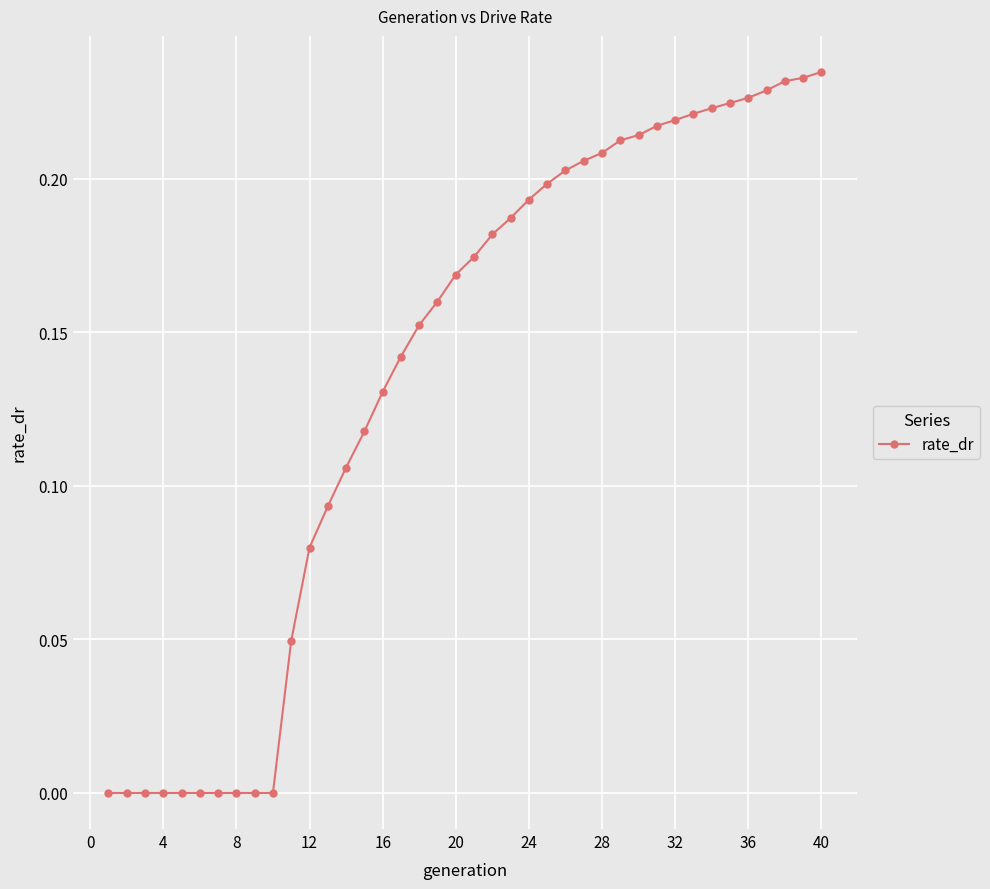

The chart shows a value of 0.1 at 40. True or false?

False